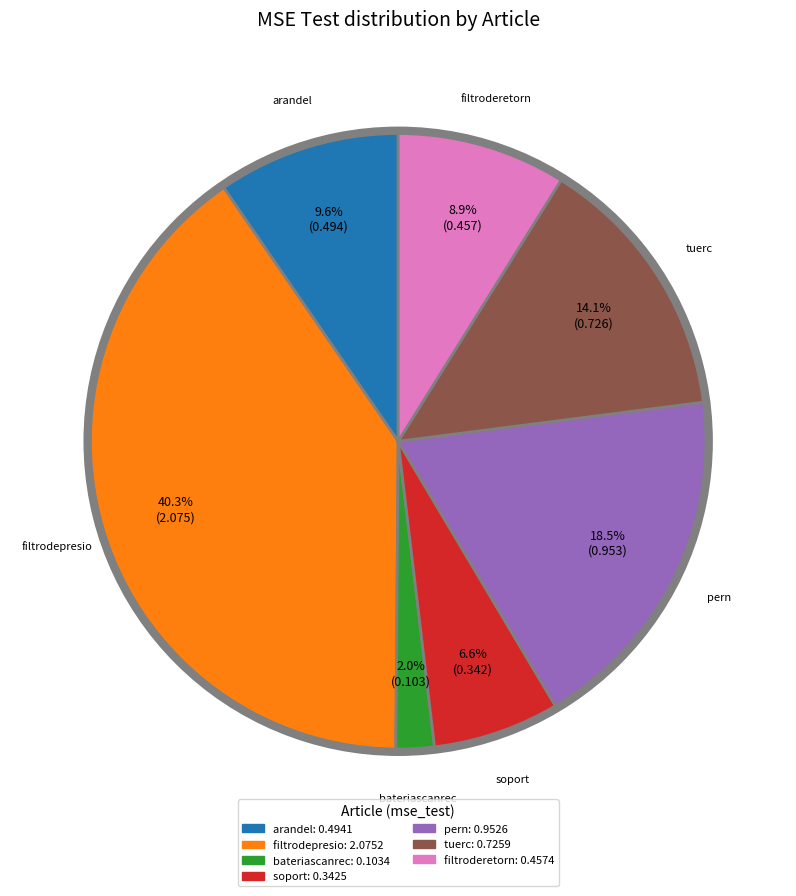

Rank the categories by value from highest to lowest.

filtrodepresio, pern, tuerc, arandel, filtroderetorn, soport, bateriascanrec